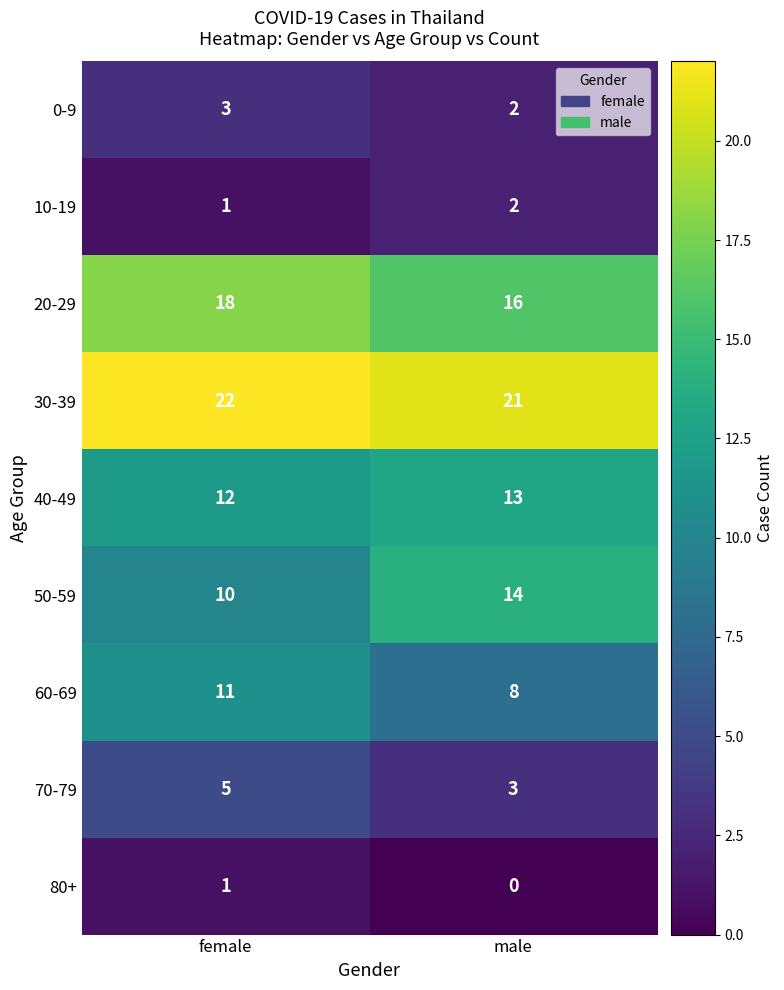

What is the average value of the 70-79 series?

4